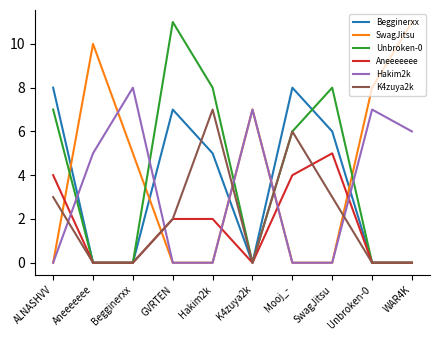

Reading left to right, transcribe all the data shown in this chart.

Begginerxx: 8	0	0	7	5	0	8	6	0	0
SwagJitsu: 0	10	5	0	0	7	0	0	8	11
Unbroken-0: 7	0	0	11	8	0	6	8	0	0
Aneeeeeee: 4	0	0	2	2	0	4	5	0	0
Hakim2k: 0	5	8	0	0	7	0	0	7	6
K4zuya2k: 3	0	0	2	7	0	6	3	0	0